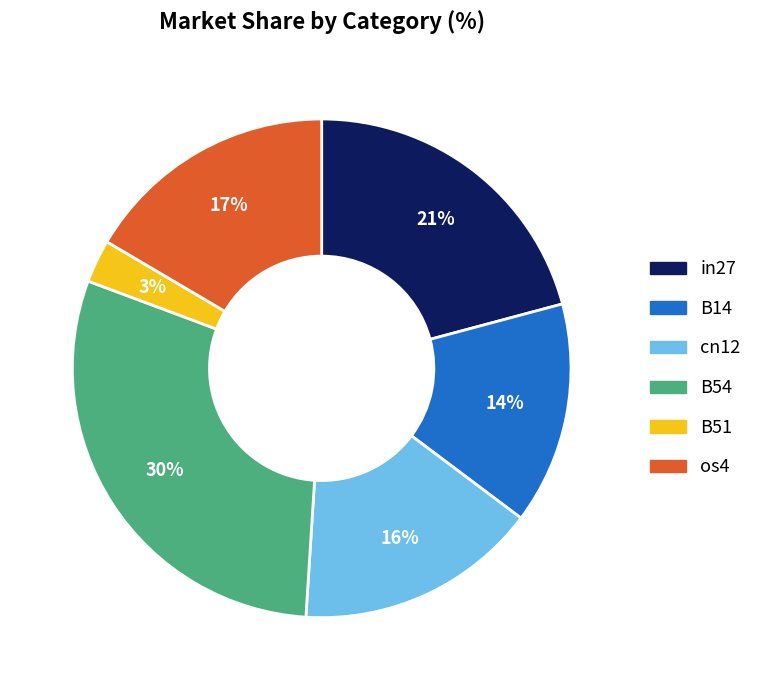

Between B51 and os4, which is larger?

os4